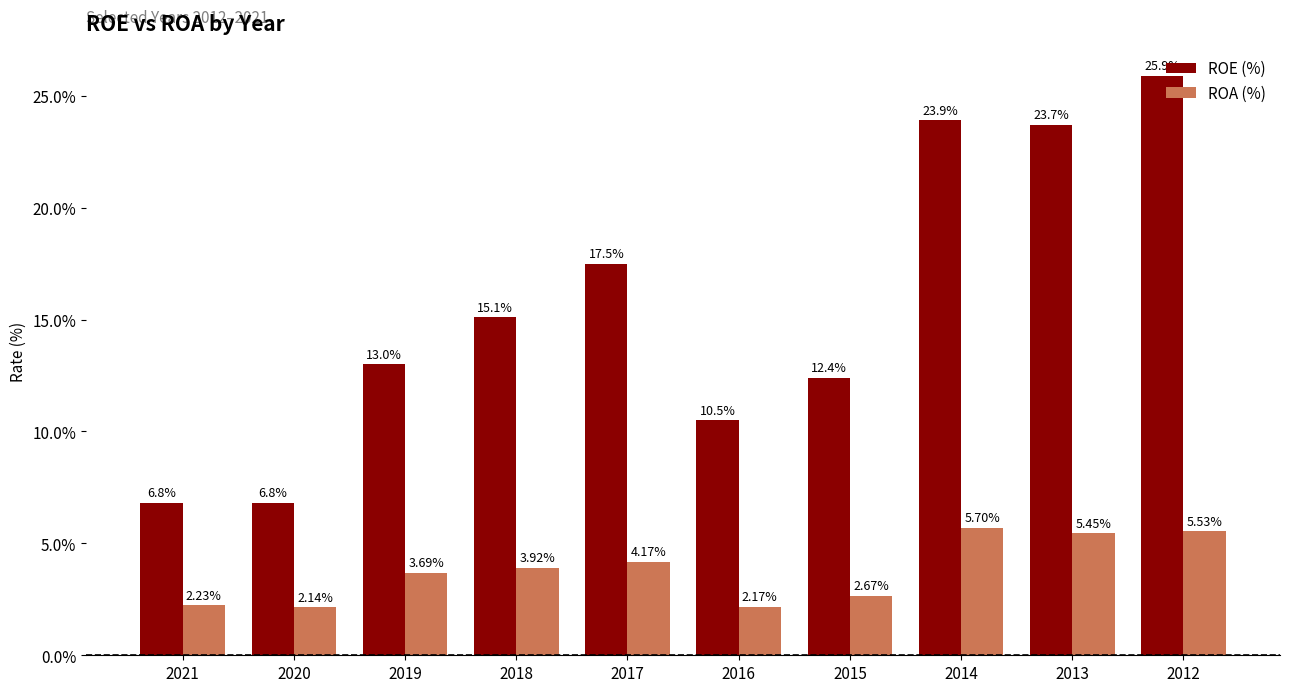

What is the difference between the maximum and second lowest values in the ROE (%) series?

19.1